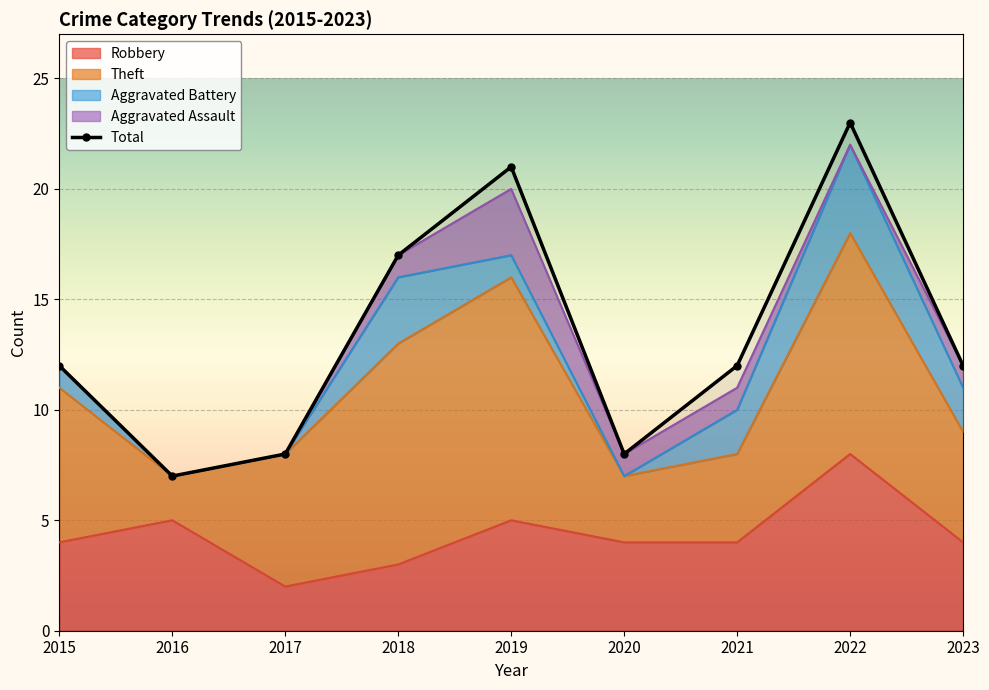

At which category does Robbery reach its first local valley?

2017